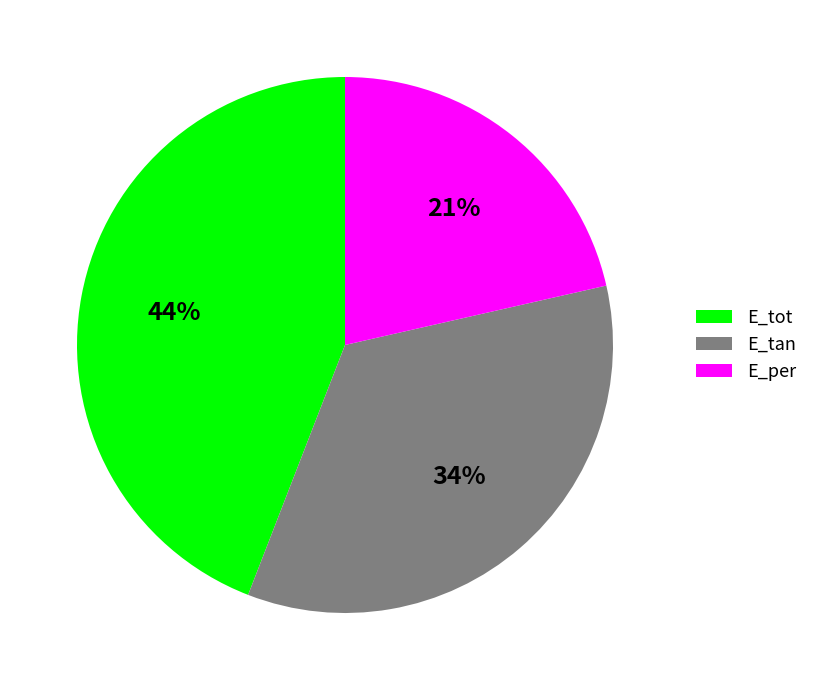

True or false: E_tot accounts for 44% of the total.

True